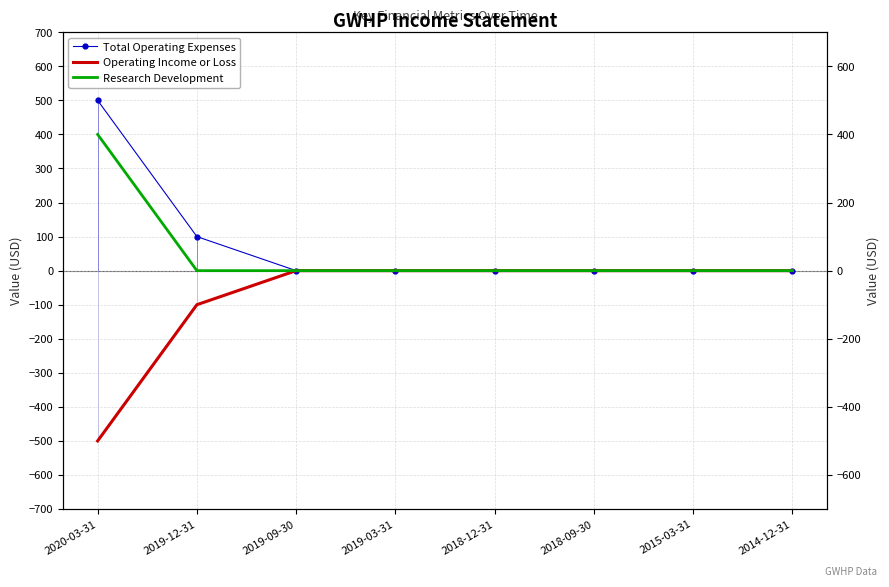

What is the label of the 7th point from the right?

2019-12-31